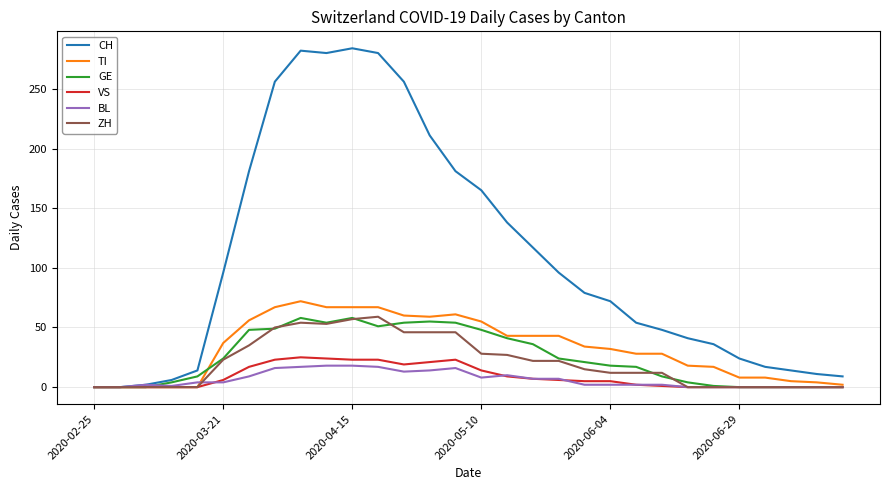

Which series has the largest total across all categories?

CH